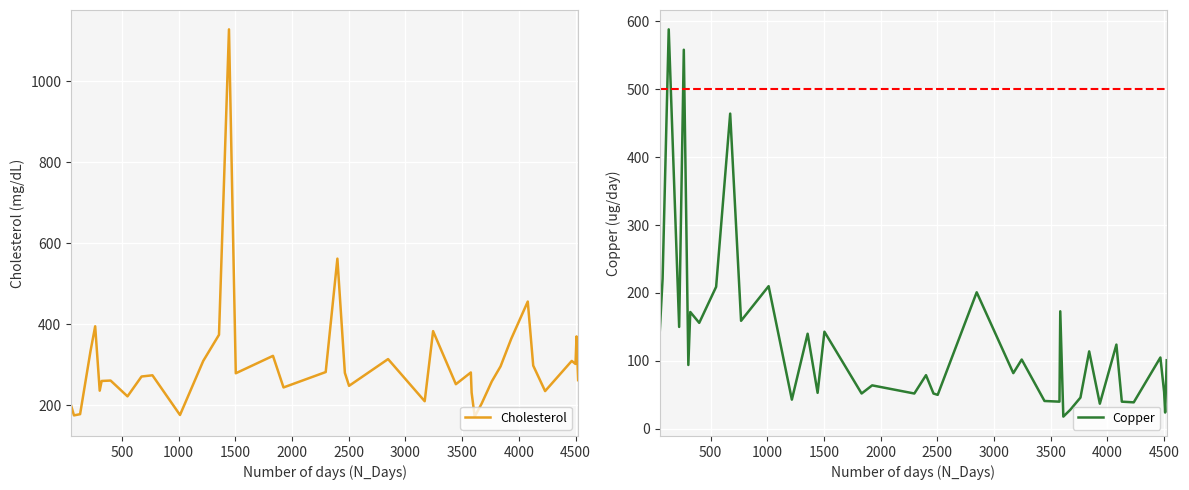

What is the difference between the maximum and minimum values in the Copper series?

570